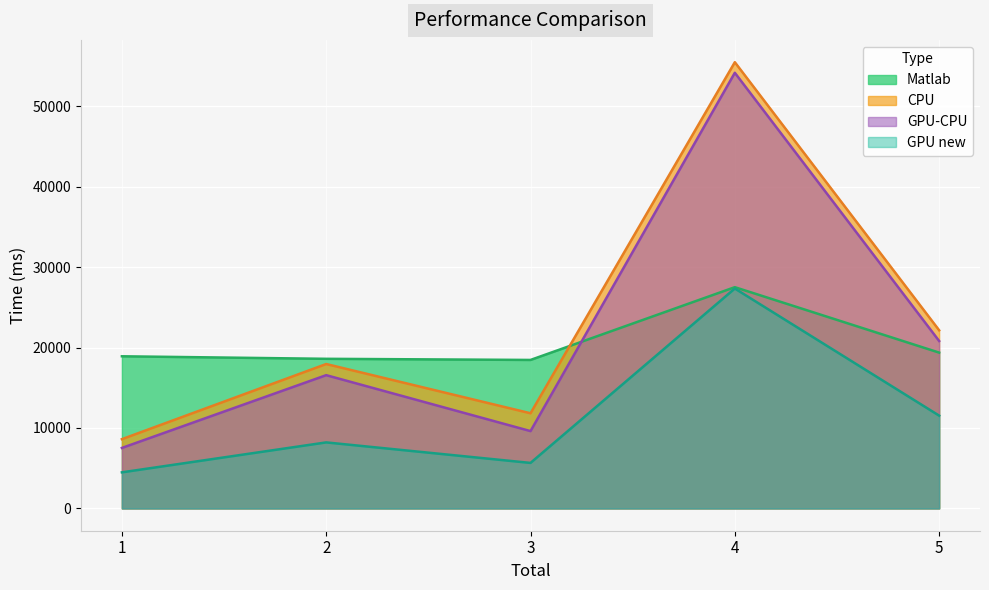

Between 2 and 4, which is larger?

4